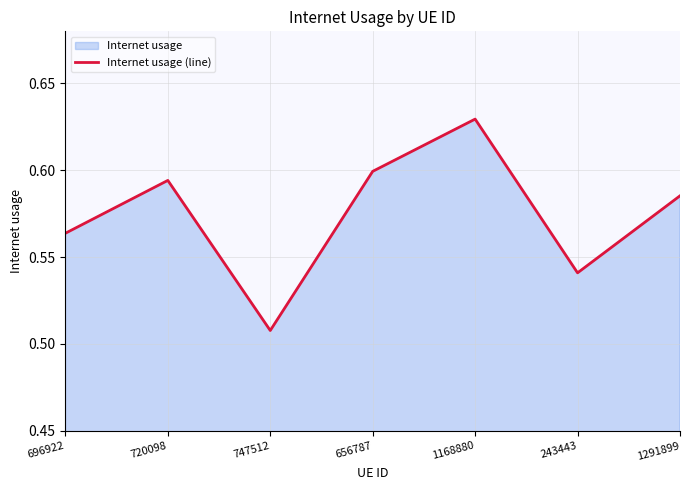

Reading left to right, transcribe all the data shown in this chart.

0.6	0.6	0.5	0.6	0.6	0.5	0.6